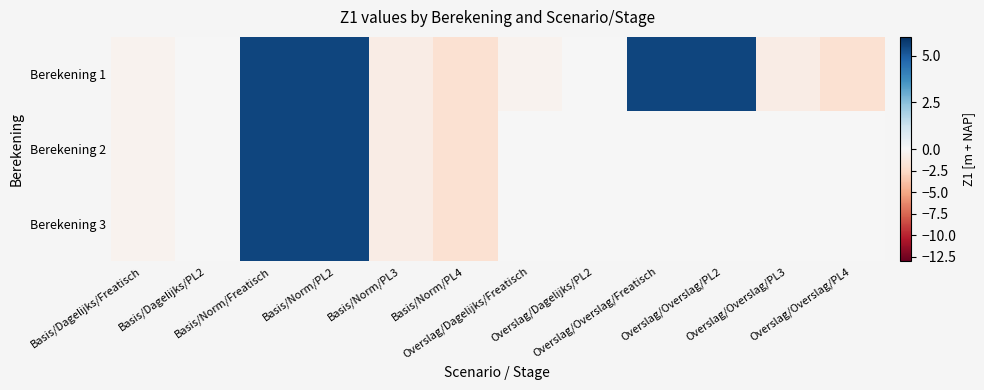

Reading left to right, list all the values displayed in this chart.

Berekening 1: Basis/Dagelijks/Freatisch=-0.5	Basis/Dagelijks/PL2=0.0	Basis/Norm/Freatisch=5.5	Basis/Norm/PL2=5.5	Basis/Norm/PL3=-1.0	Basis/Norm/PL4=-2.0	Overslag/Dagelijks/Freatisch=-0.5	Overslag/Dagelijks/PL2=0.0	Overslag/Overslag/Freatisch=5.5	Overslag/Overslag/PL2=5.5	Overslag/Overslag/PL3=-1.0	Overslag/Overslag/PL4=-2.0
Berekening 2: Basis/Dagelijks/Freatisch=-0.5	Basis/Dagelijks/PL2=0.0	Basis/Norm/Freatisch=5.5	Basis/Norm/PL2=5.5	Basis/Norm/PL3=-1.0	Basis/Norm/PL4=-2.0	Overslag/Dagelijks/Freatisch=0.0	Overslag/Dagelijks/PL2=0.0	Overslag/Overslag/Freatisch=0.0	Overslag/Overslag/PL2=0.0	Overslag/Overslag/PL3=0.0	Overslag/Overslag/PL4=0.0
Berekening 3: Basis/Dagelijks/Freatisch=-0.5	Basis/Dagelijks/PL2=0.0	Basis/Norm/Freatisch=5.5	Basis/Norm/PL2=5.5	Basis/Norm/PL3=-1.0	Basis/Norm/PL4=-2.0	Overslag/Dagelijks/Freatisch=0.0	Overslag/Dagelijks/PL2=0.0	Overslag/Overslag/Freatisch=0.0	Overslag/Overslag/PL2=0.0	Overslag/Overslag/PL3=0.0	Overslag/Overslag/PL4=0.0